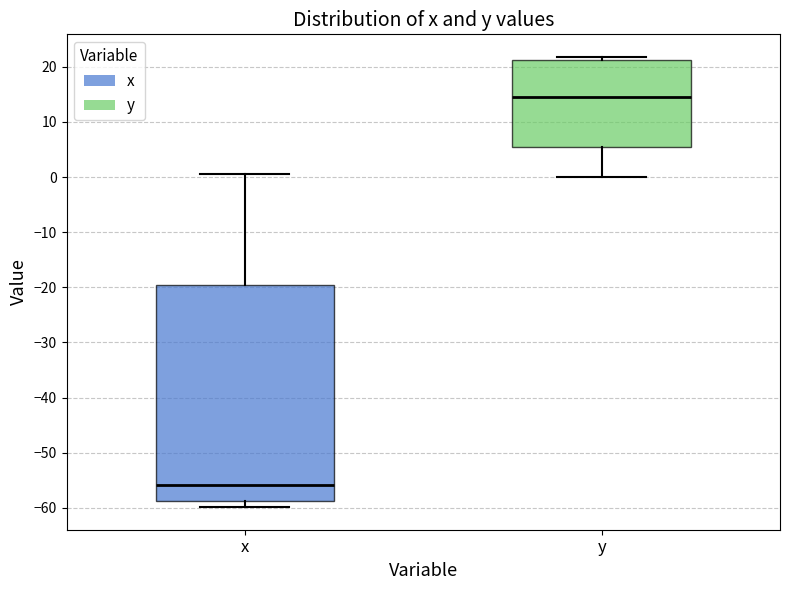

Which box's median line is the highest?

y